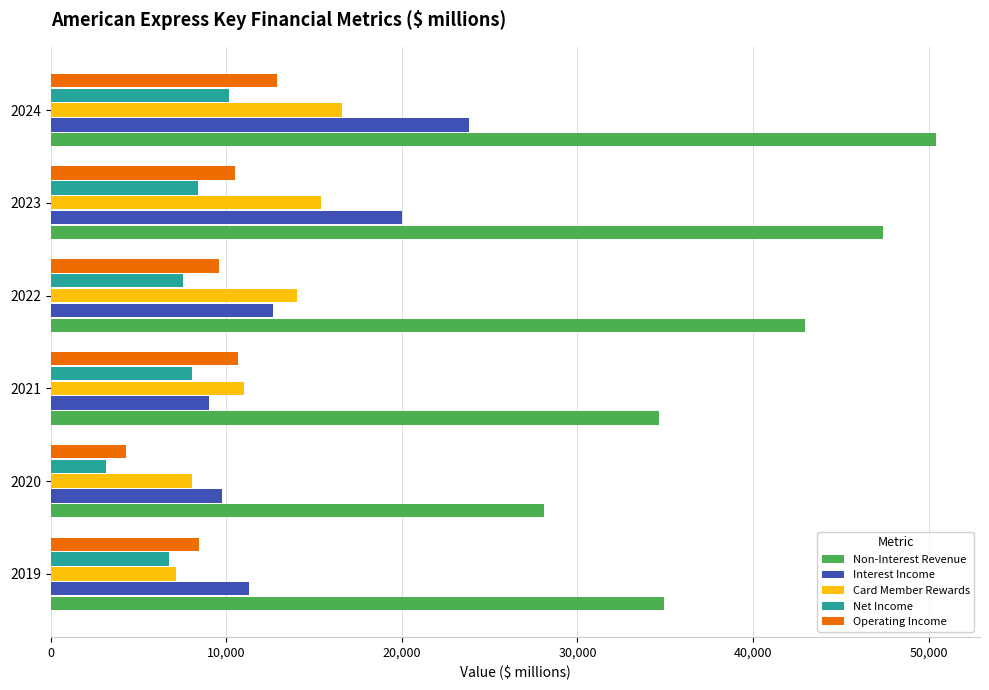

Which series has the widest spread of values?

Non-Interest Revenue